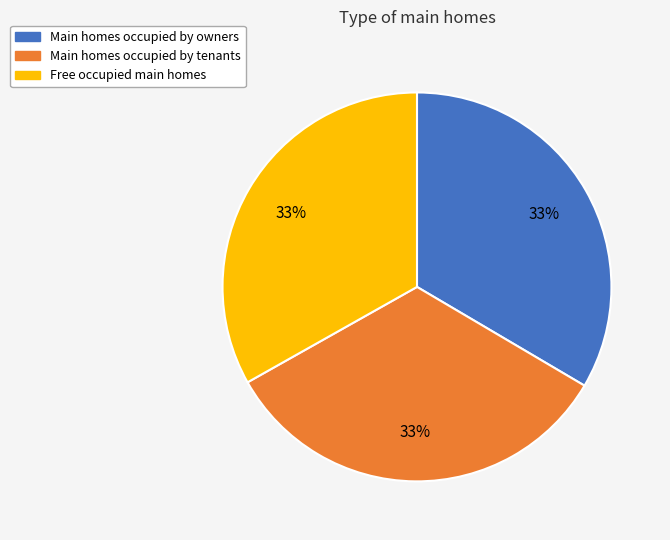

Is there a majority slice in this chart?

No